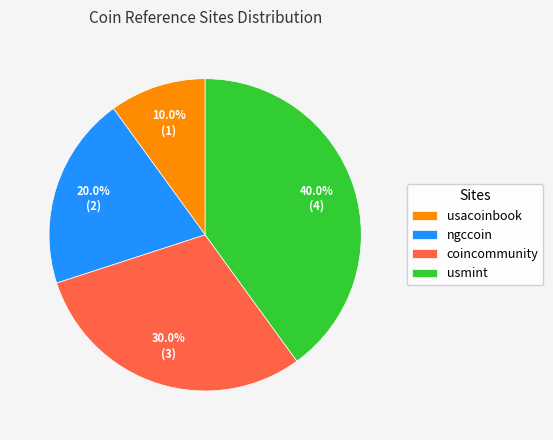

What is the smallest slice in the pie chart?

usacoinbook